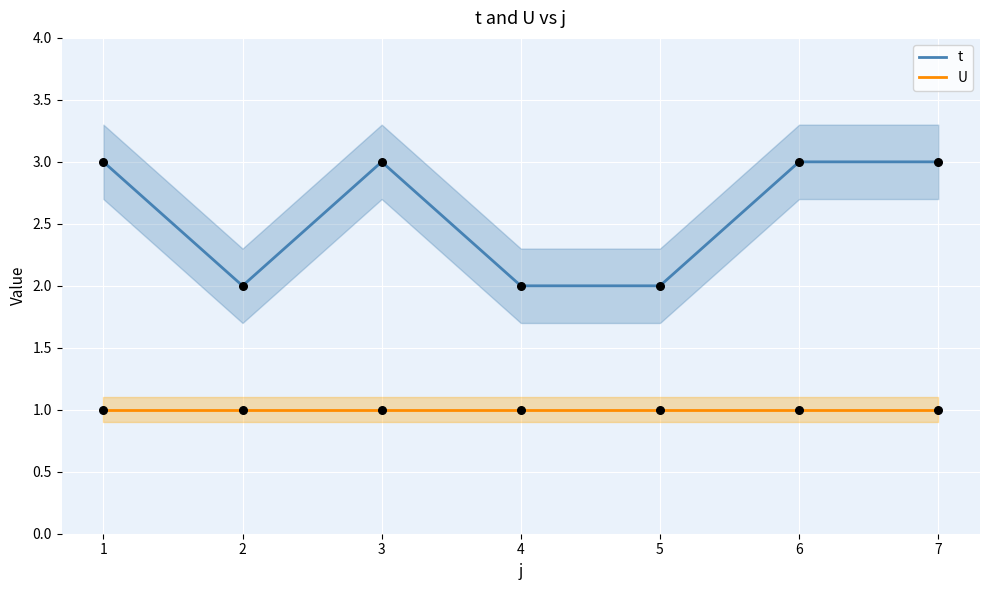

What are all the series names shown in the legend?

t, U